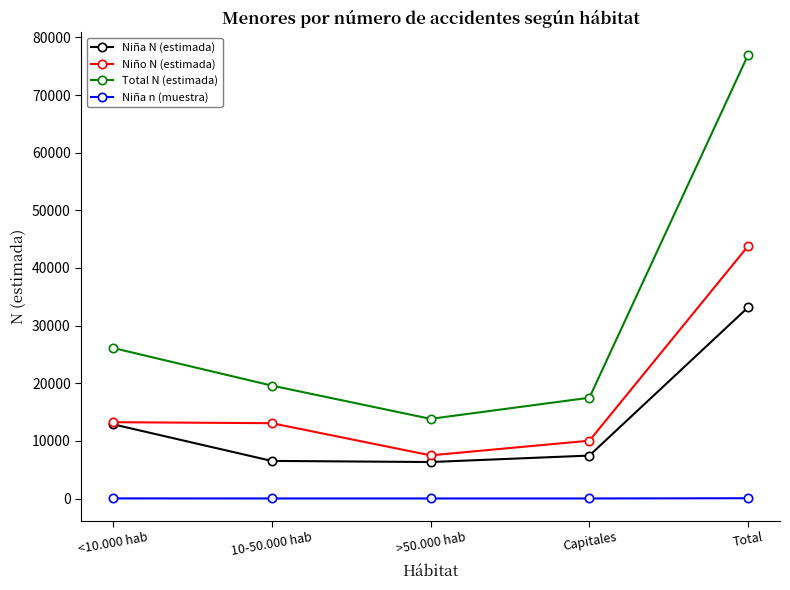

The value of Total N (estimada) at >50.000 hab is 13823. True or false?

True